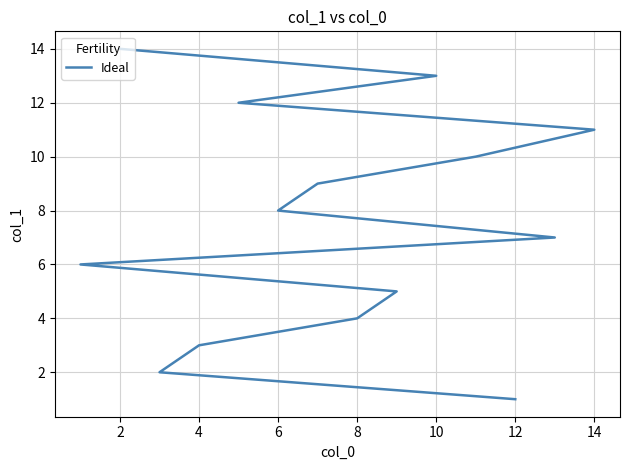

True or false: there are more than 1 points higher than both neighbors.

False